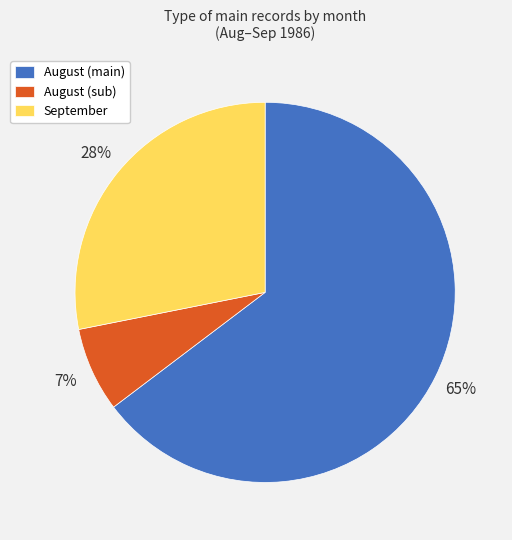

To the nearest percent, what is the difference between the September and August (main) slice percentages?

37%